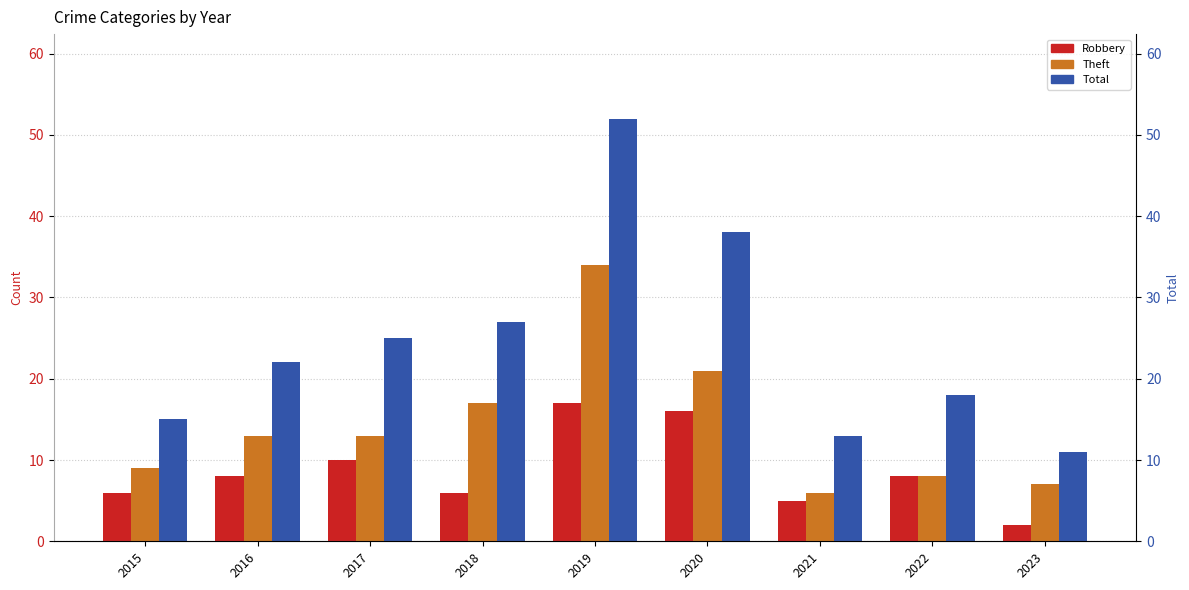

Which has a higher value, 2015 or 2020?

2020